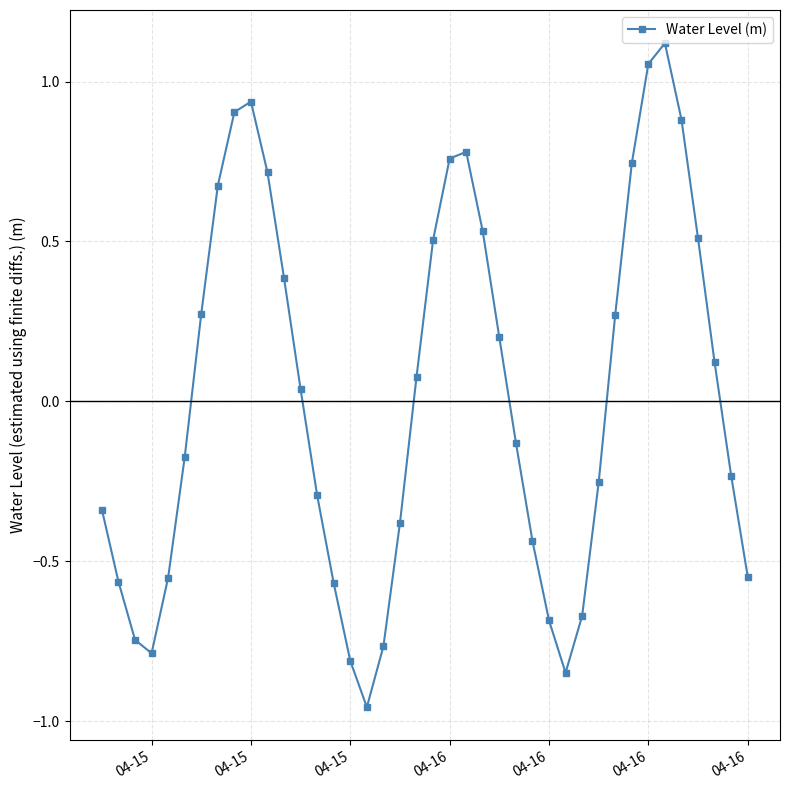

How many interior local peaks (higher than both neighbors) does the data have?

3